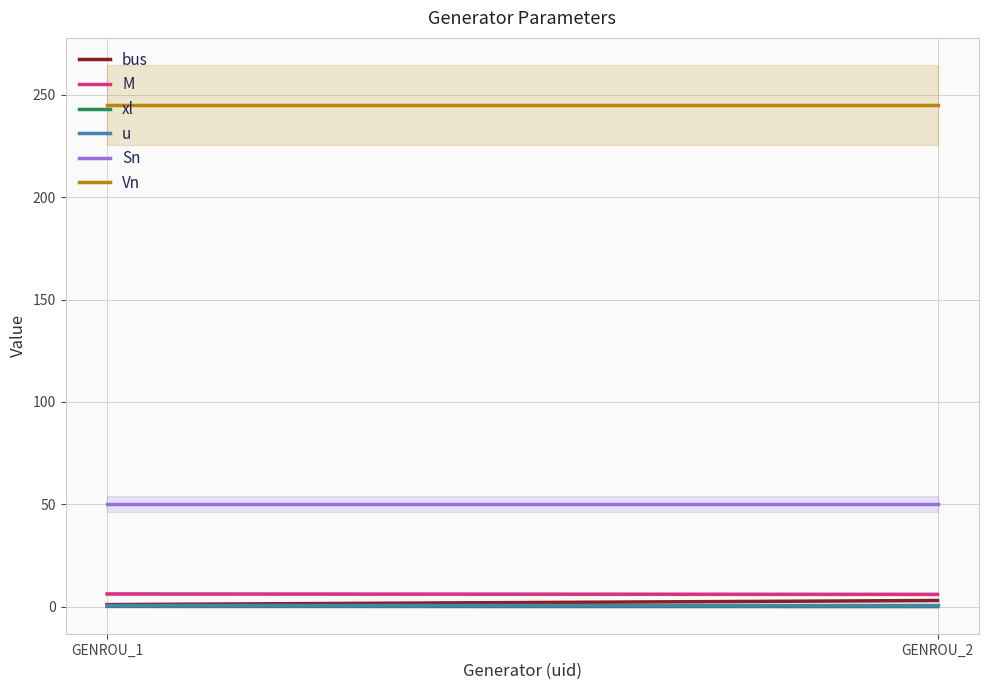

Rank the series by their maximum value, from lowest to highest.

xl, u, bus, M, Sn, Vn